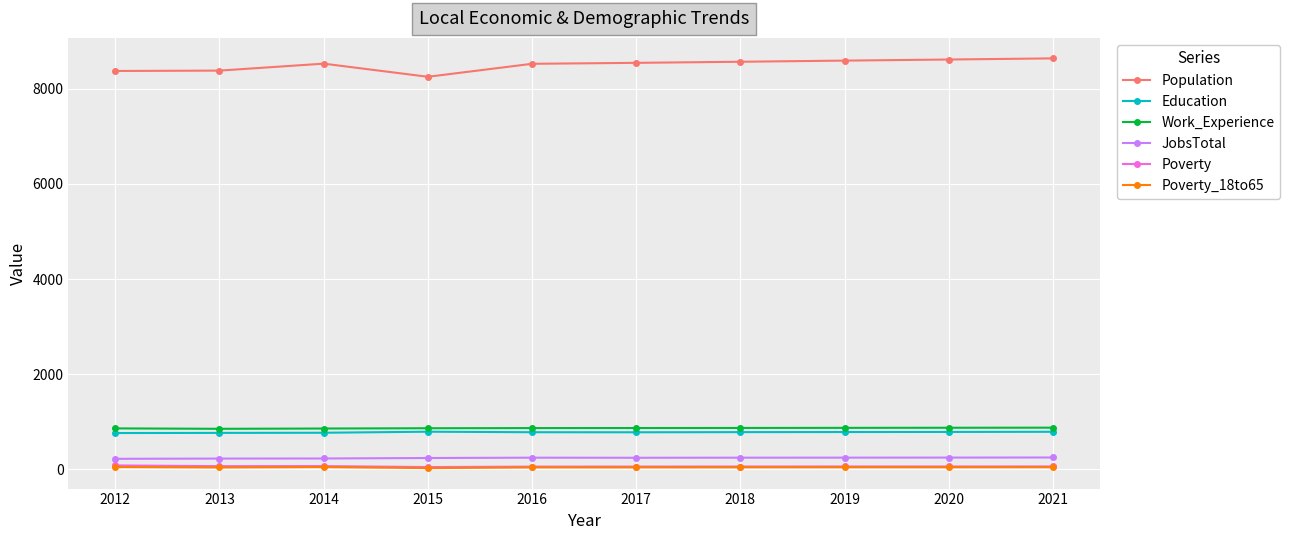

True or false: Education has a value of 1388 at 2021.

False